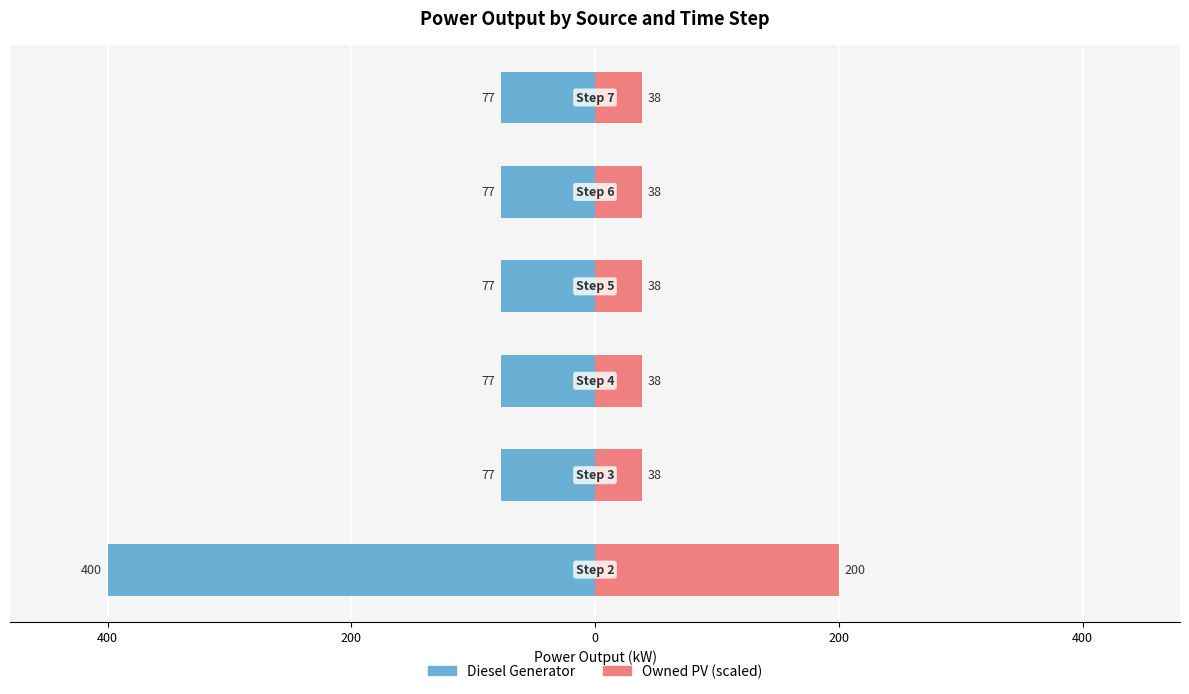

Are the bars grouped side by side (vs. stacked)?

Yes